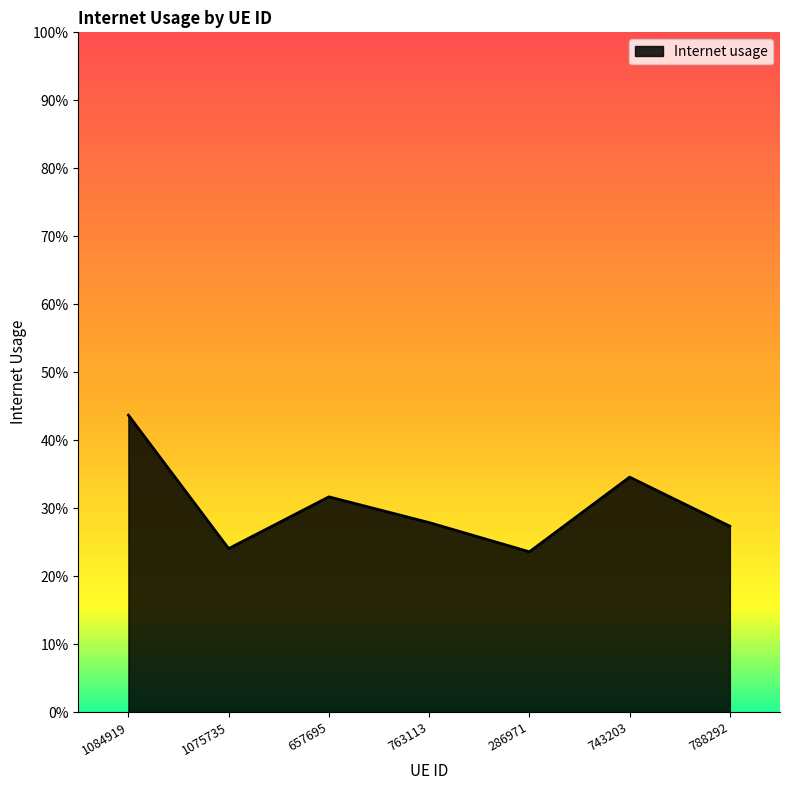

Where is the first local maximum?

657695